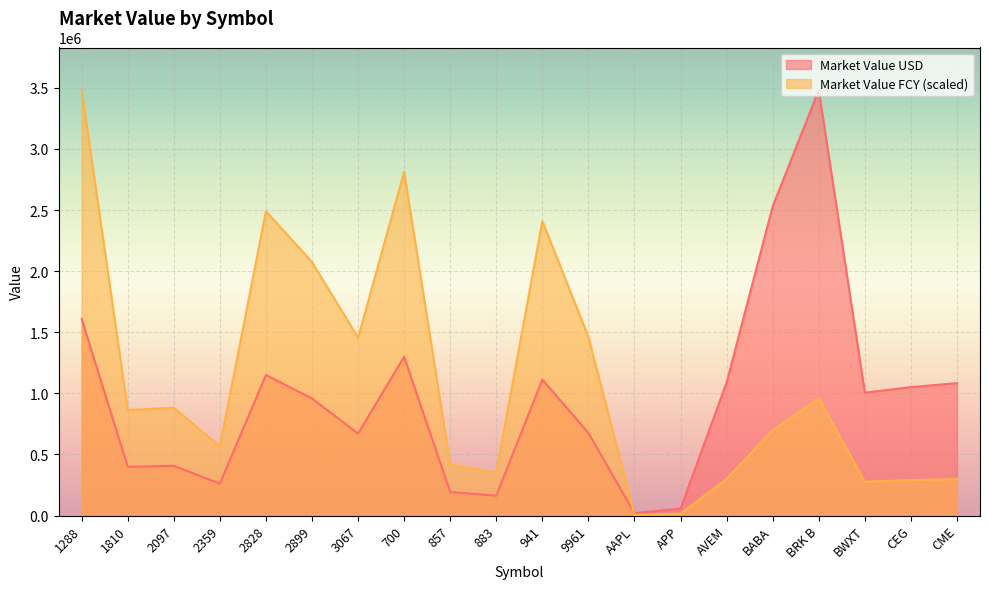

What is the label of the 14th point from the right?

3067